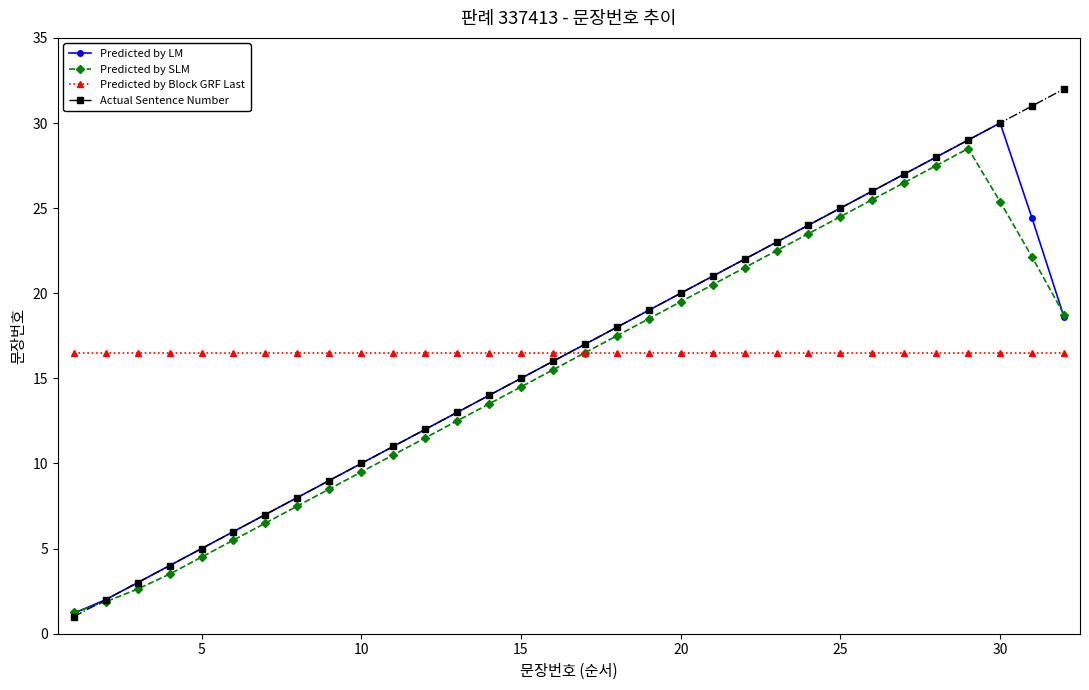

What is the sum of all Predicted by SLM values?

488.0